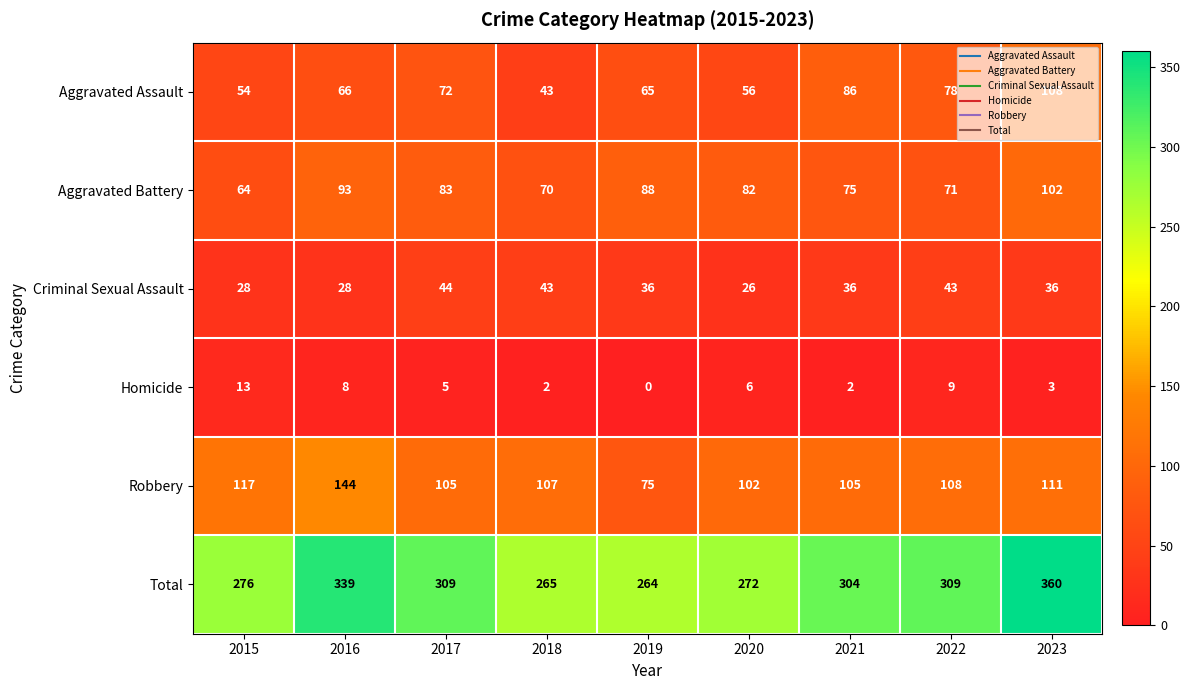

Which series has the widest spread of values?

Total